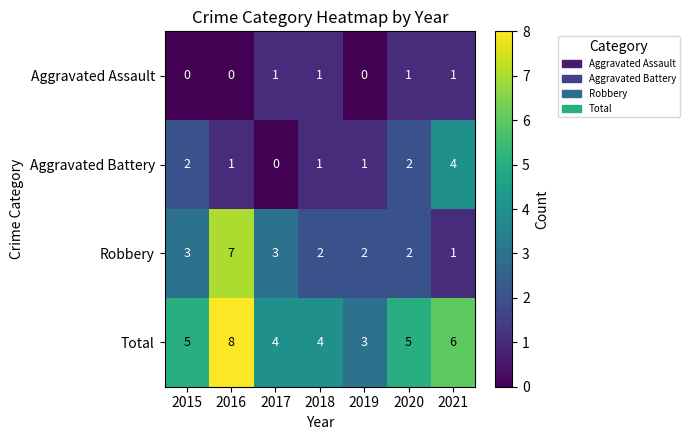

Count the number of data series in this chart.

4